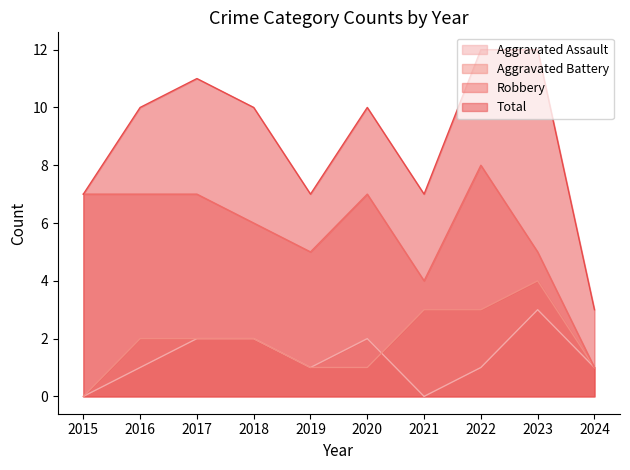

Reading right to left, what are all the values shown in this chart?

Aggravated Assault: 1	3	1	0	2	1	2	2	1	0
Aggravated Battery: 1	4	3	3	1	1	2	2	2	0
Robbery: 1	5	8	4	7	5	6	7	7	7
Total: 3	12	12	7	10	7	10	11	10	7